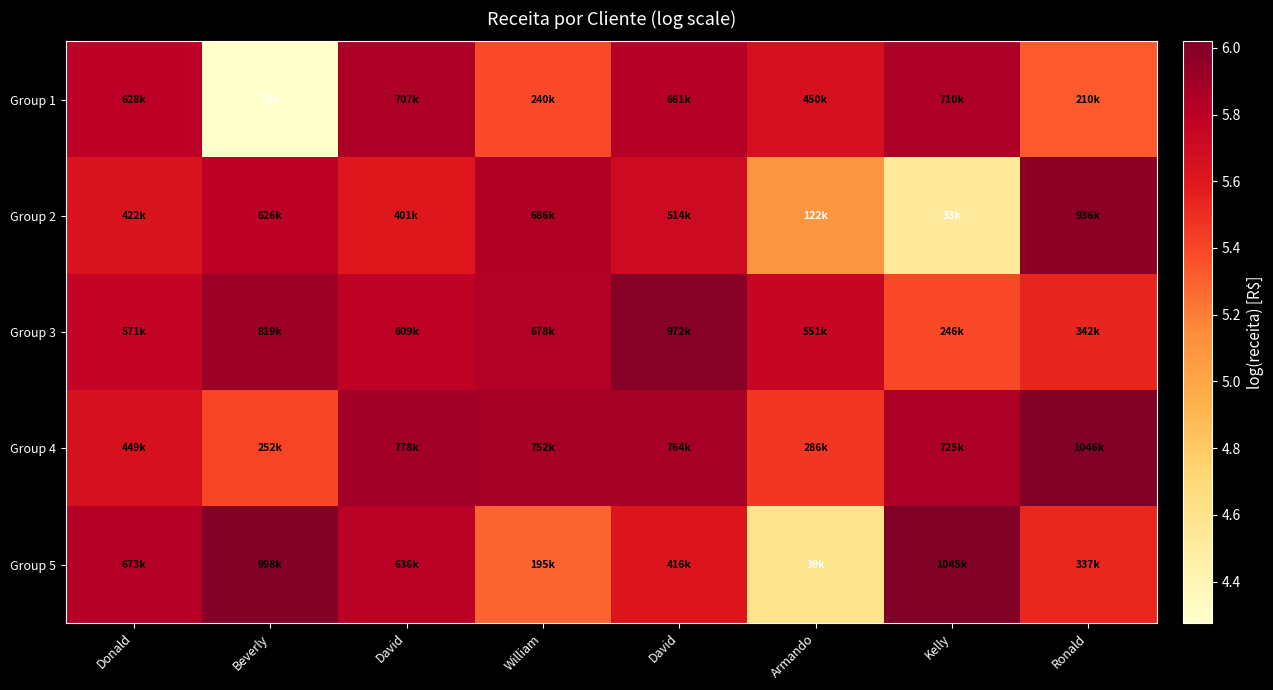

Reading right to left, list all the values displayed in this chart.

Group 1: Ronald=5.3	Kelly=5.9	Armando=5.7	David=5.8	William=5.4	David=5.8	Beverly=4.3	Donald=5.8
Group 2: Ronald=6.0	Kelly=4.5	Armando=5.1	David=5.7	William=5.8	David=5.6	Beverly=5.8	Donald=5.6
Group 3: Ronald=5.5	Kelly=5.4	Armando=5.7	David=6.0	William=5.8	David=5.8	Beverly=5.9	Donald=5.8
Group 4: Ronald=6.0	Kelly=5.9	Armando=5.5	David=5.9	William=5.9	David=5.9	Beverly=5.4	Donald=5.7
Group 5: Ronald=5.5	Kelly=6.0	Armando=4.6	David=5.6	William=5.3	David=5.8	Beverly=6.0	Donald=5.8